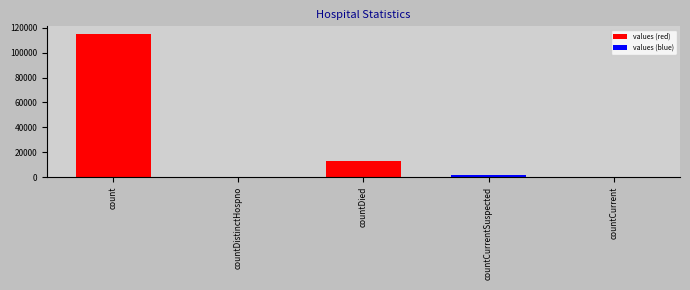

Are the bars horizontal?

No